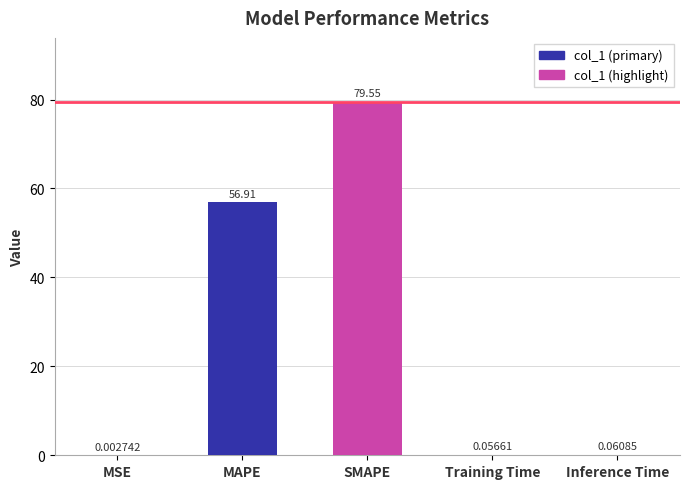

The chart shows a value of 56.9 at MAPE. True or false?

True